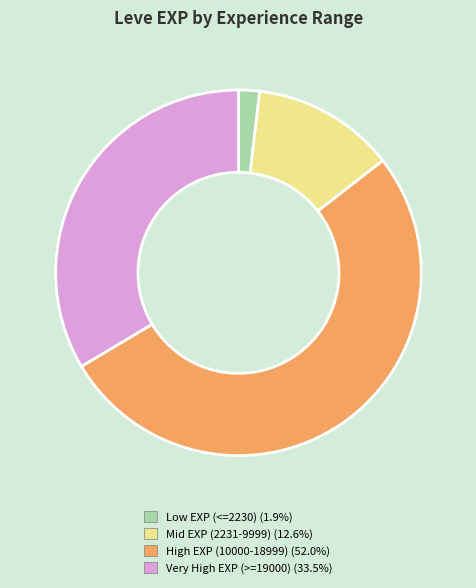

Does any single category account for the majority?

Yes